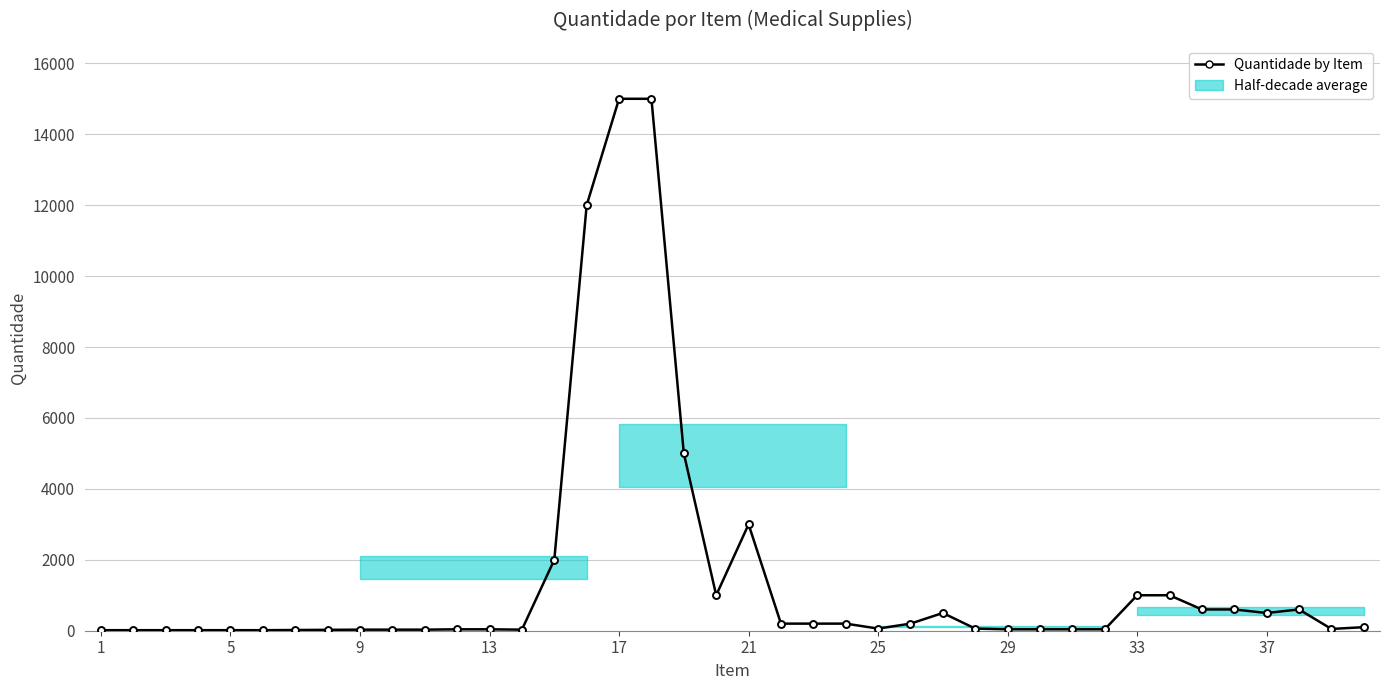

What is the greatest value displayed?

15000